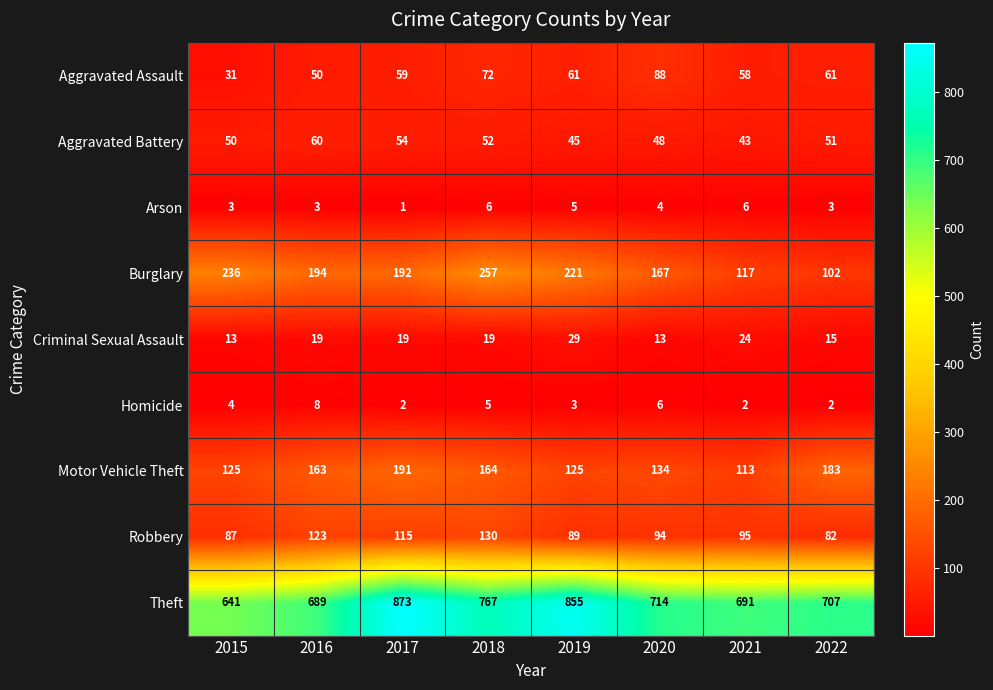

List the series in order of their peak value, lowest first.

Arson, Homicide, Criminal Sexual Assault, Aggravated Battery, Aggravated Assault, Robbery, Motor Vehicle Theft, Burglary, Theft